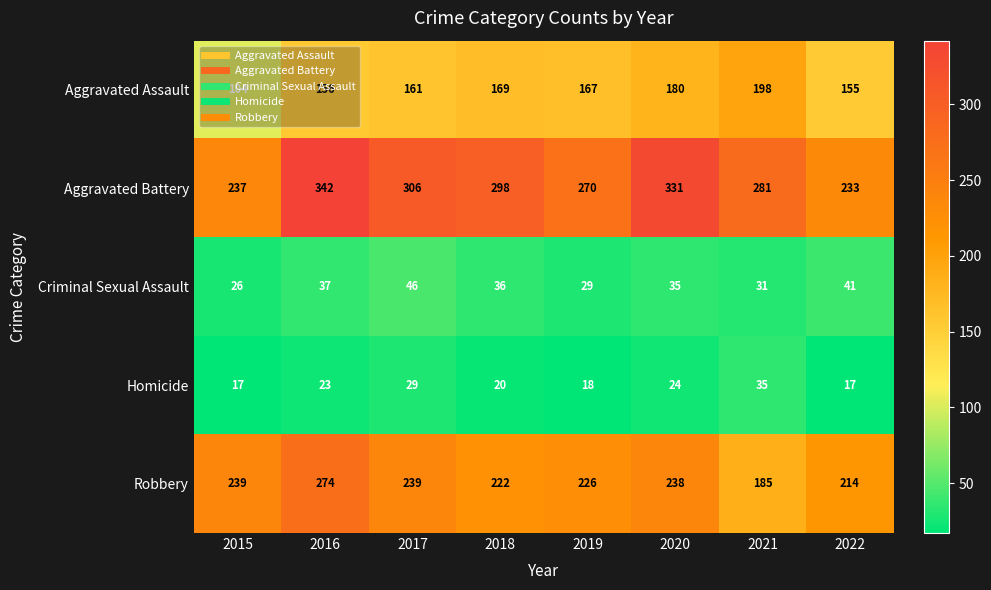

Where is Robbery nearest to the value 229?

2019